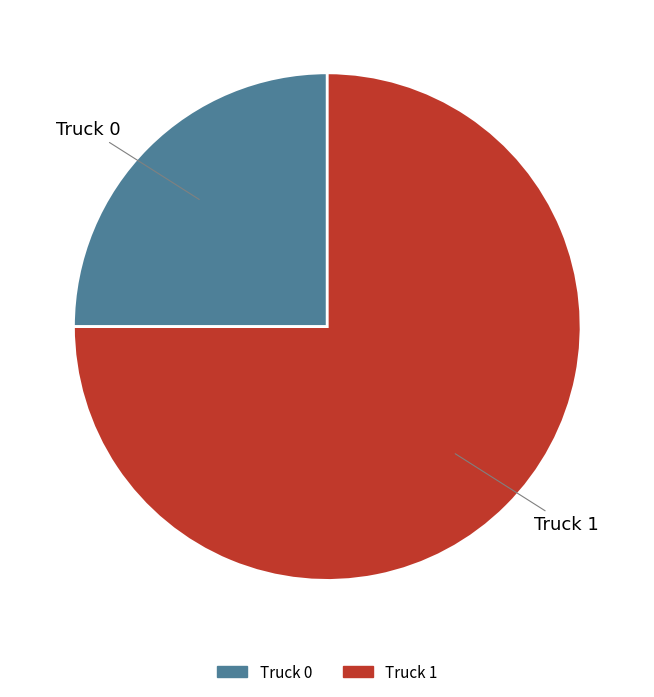

Which slice represents more than half of the pie?

Truck 1